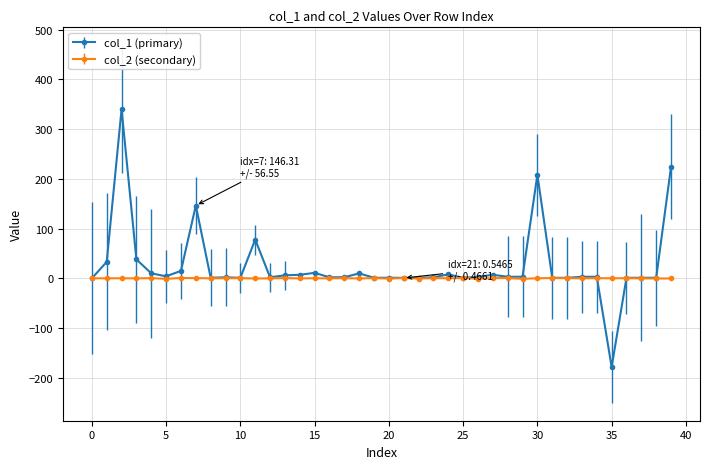

Which series has the widest spread of values?

col_1 (primary)